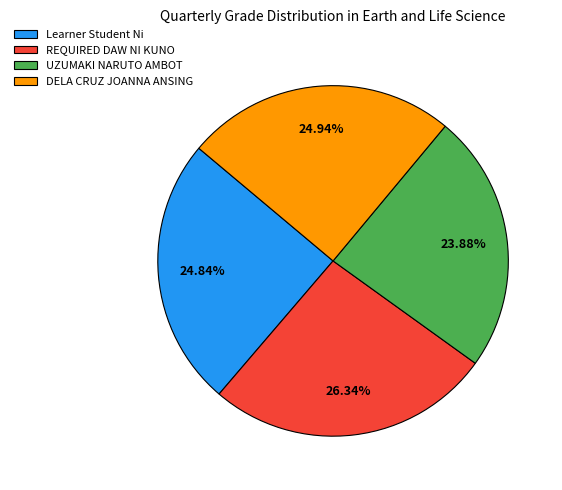

Which category has the biggest portion of the pie?

REQUIRED DAW NI KUNO